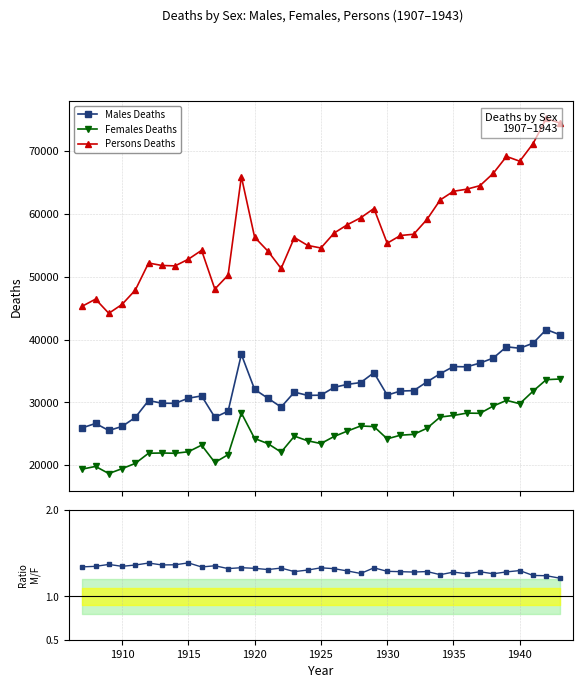

What is the average value of the Males Deaths series?

32505